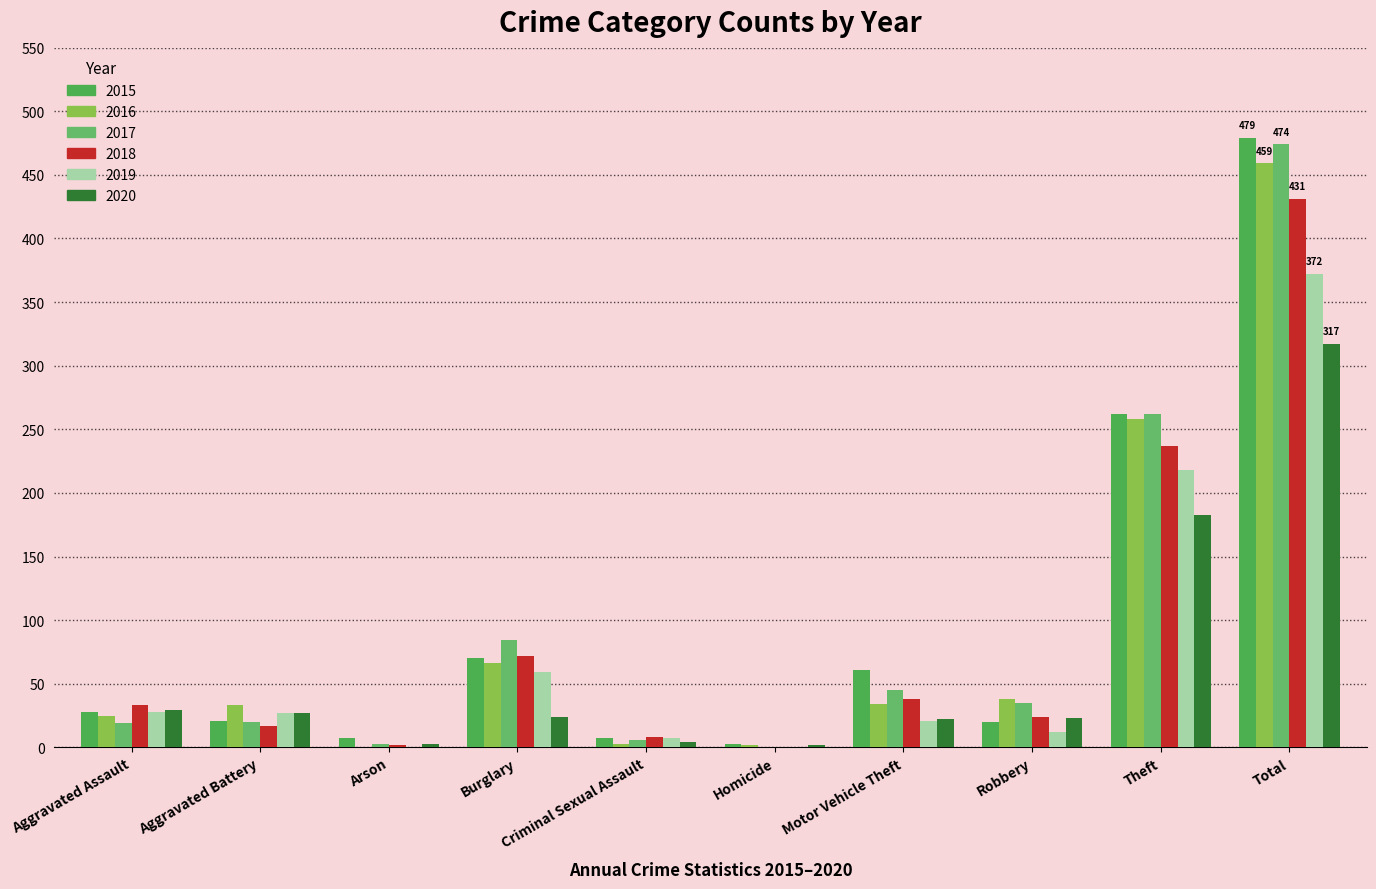

Reading left to right, what are all the values shown in this chart?

2015: 28	21	7	70	7	3	61	20	262	479
2016: 25	33	0	66	3	2	34	38	258	459
2017: 19	20	3	84	6	0	45	35	262	474
2018: 33	17	2	72	8	0	38	24	237	431
2019: 28	27	0	59	7	0	21	12	218	372
2020: 29	27	3	24	4	2	22	23	183	317